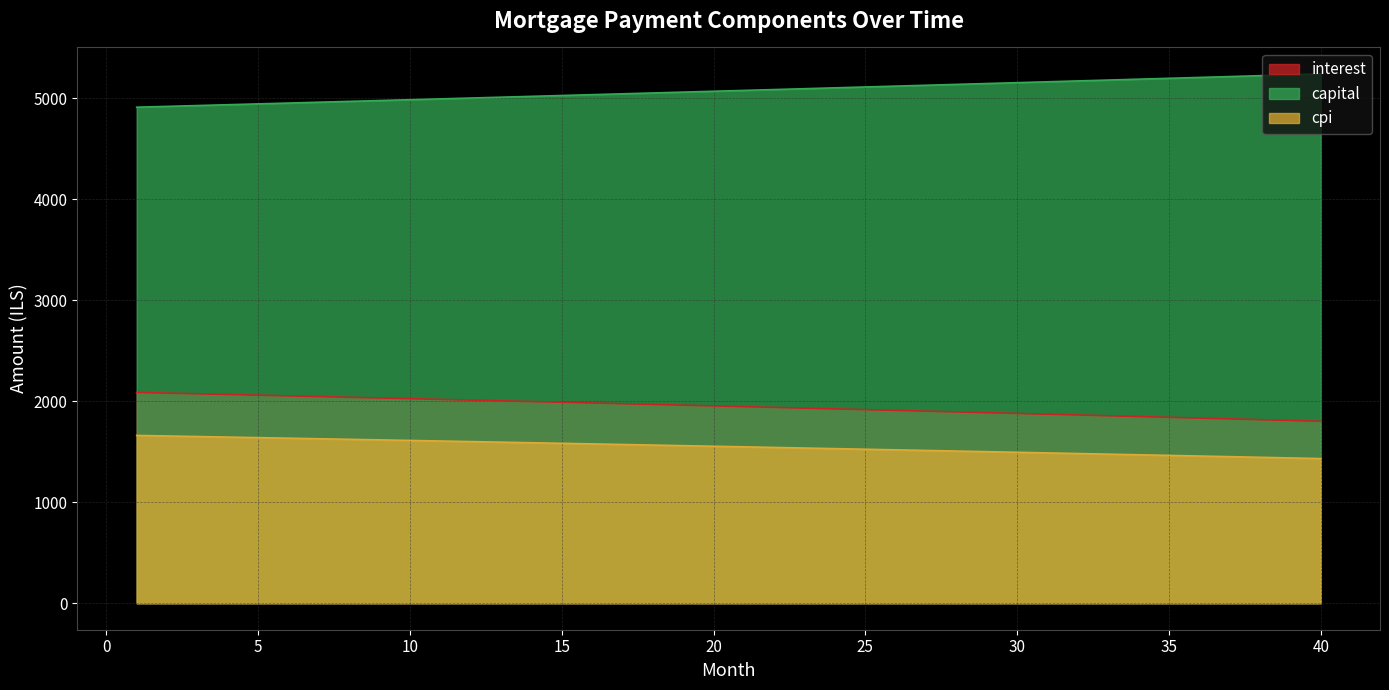

How many lines are shown in the chart?

3